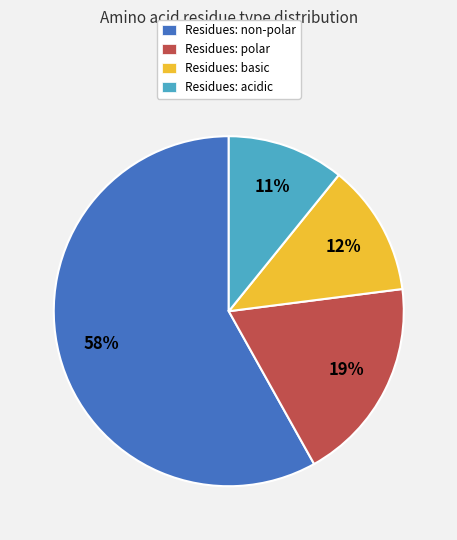

How many segments does this pie chart have?

4